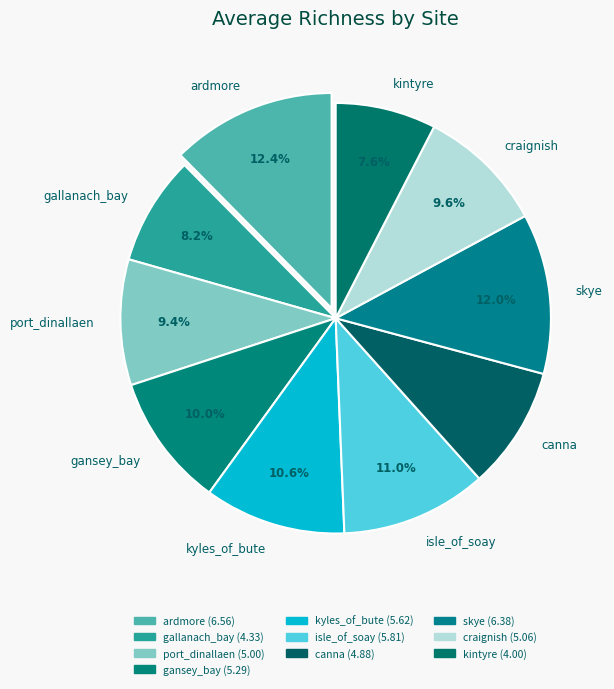

The kyles_of_bute slice represents 11% of the pie. True or false?

True